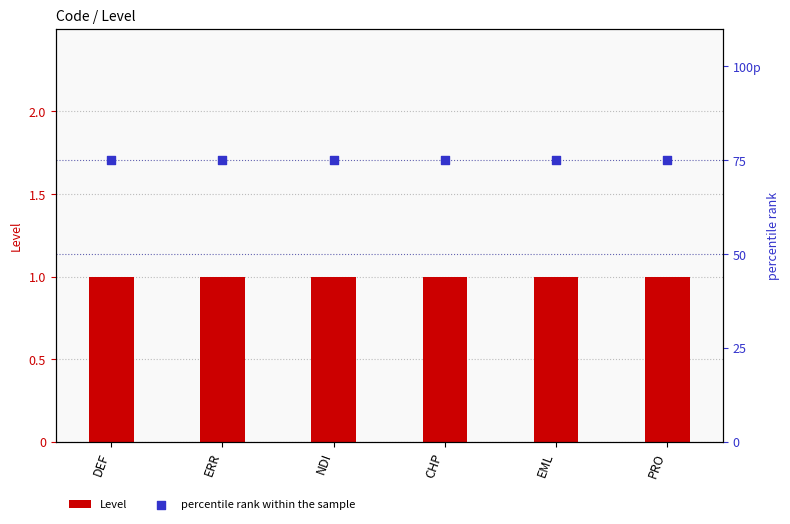

What is the total value across all series at NDI?

76